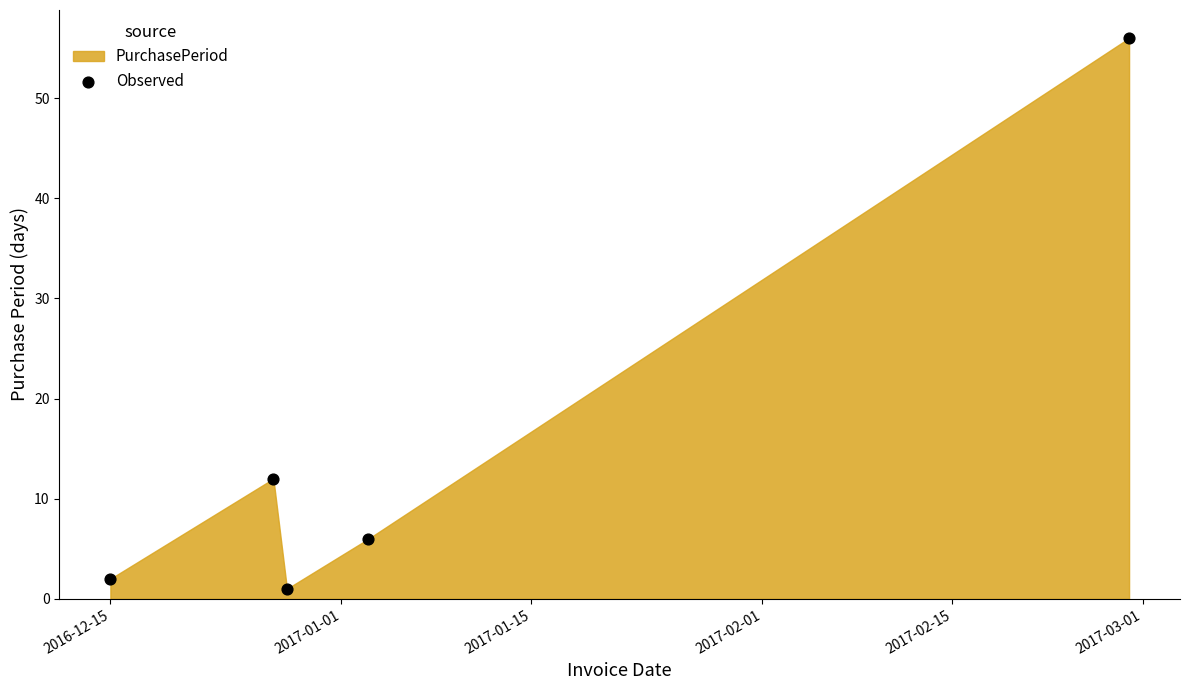

What is the range of Y values (max minus min)?

55